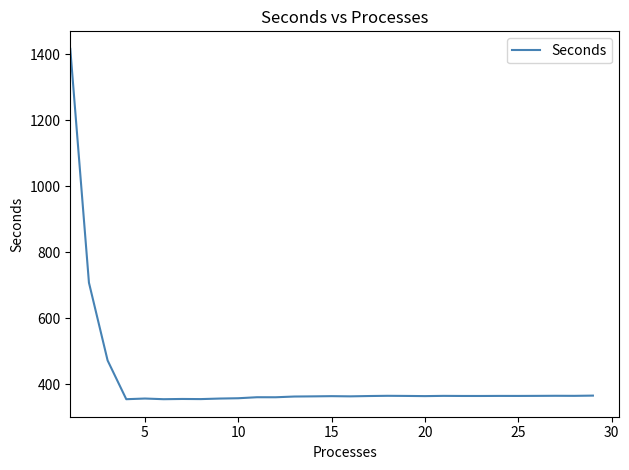

What is the difference between the maximum and minimum values?

1062.8